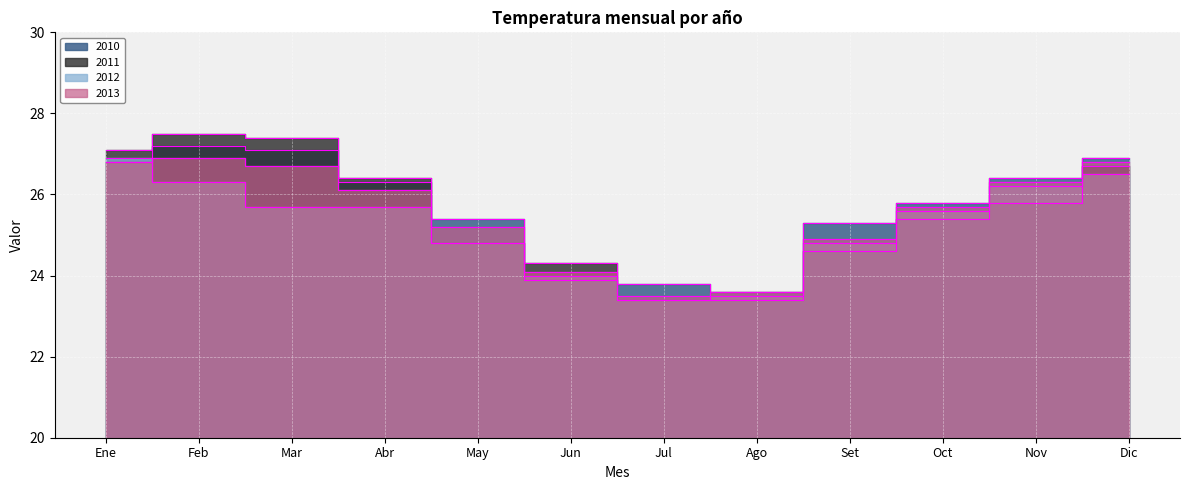

How many values in the 2010 series exceed 26?

6